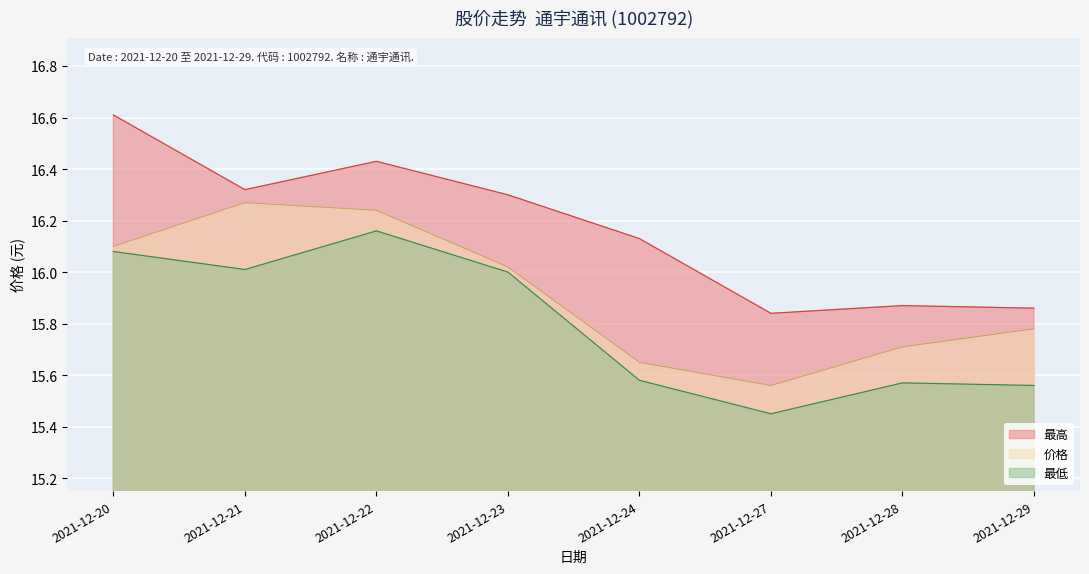

What is the approximate value of 价格 at 2021-12-20?

16.1